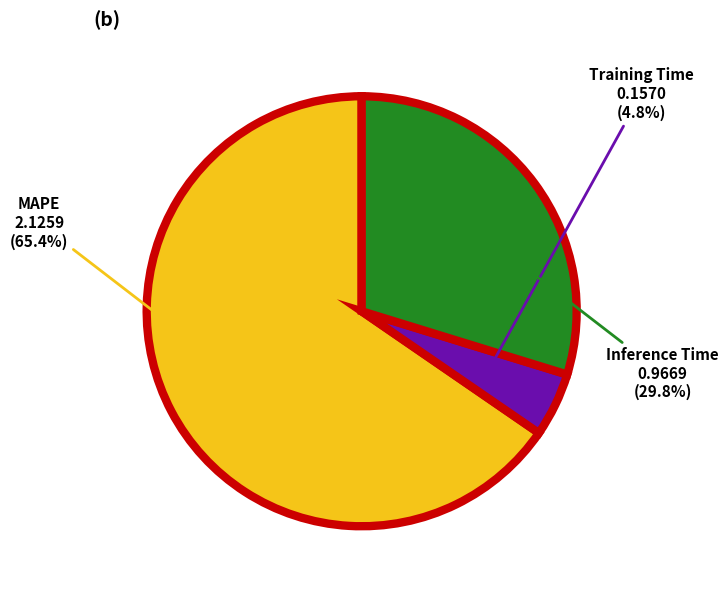

To the nearest percent, what portion does MAPE represent?

65%